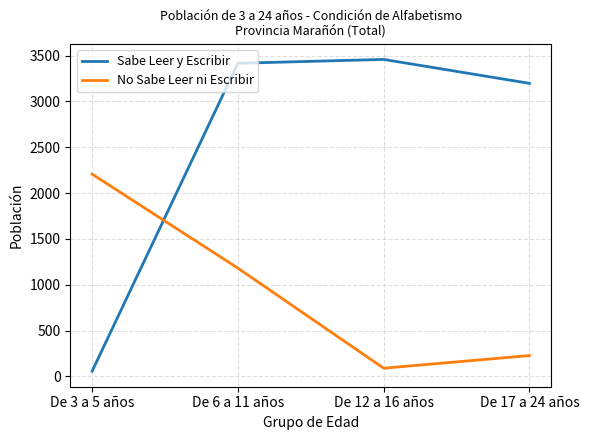

At which category is the sum across all series the highest?

De 6 a 11 años